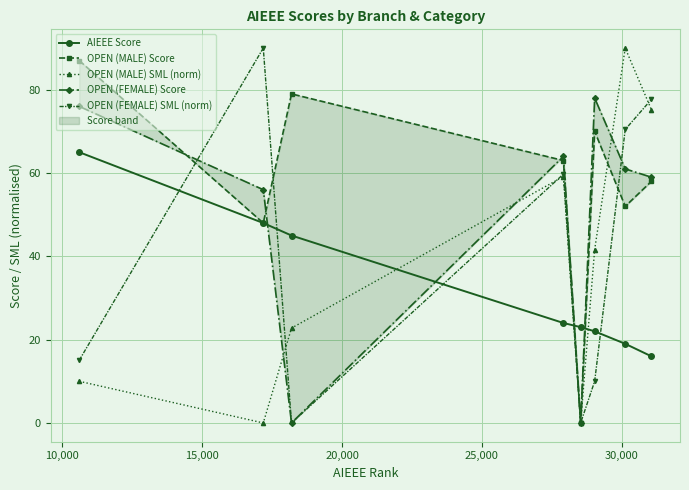

True or false: OPEN (FEMALE) SML (norm) and AIEEE Score intersect in this chart.

True